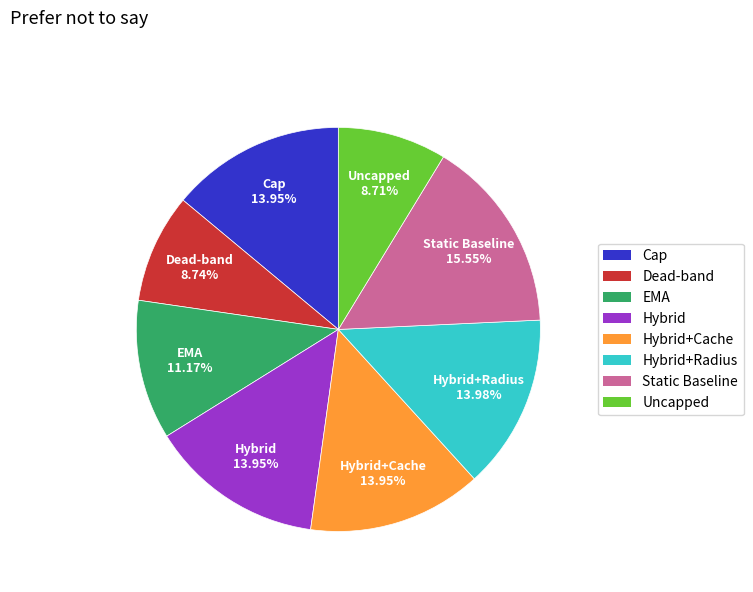

How many slices are in this pie chart?

8